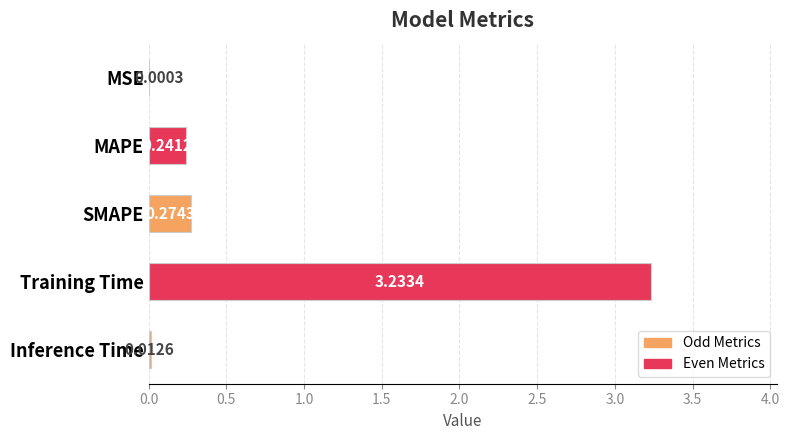

Are the bars grouped side by side (vs. stacked)?

No